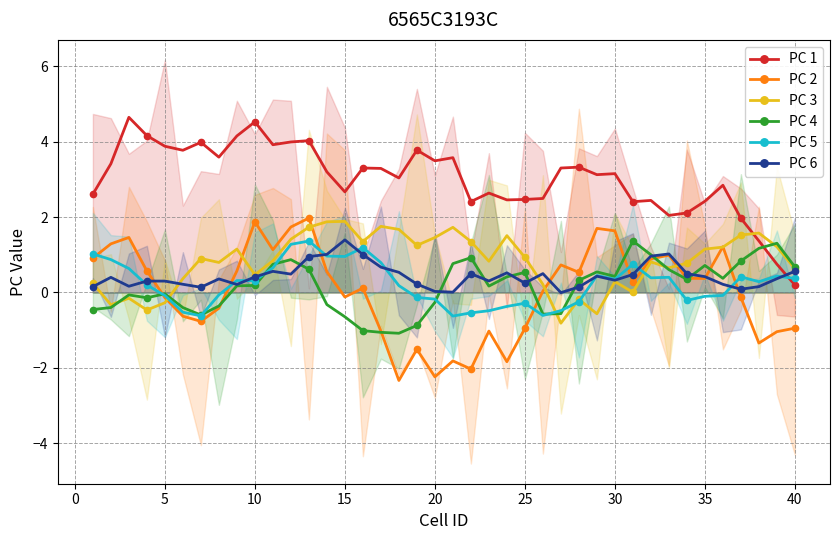

How many negative values does the PC 4 series have?

17